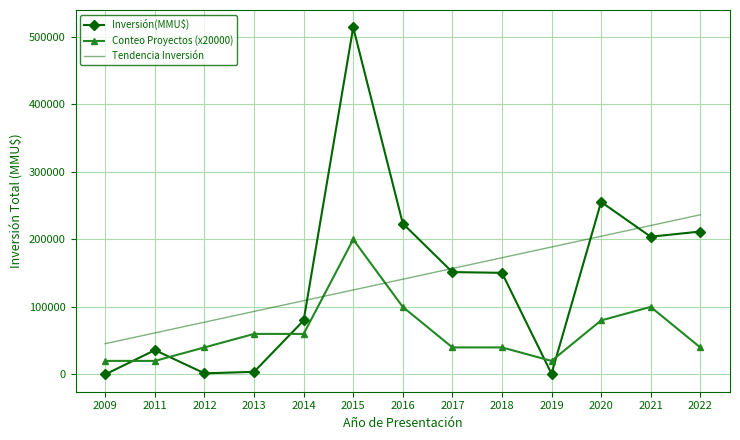

True or false: Conteo Proyectos (x20000) has a value of 330155.6 at 2015.

False